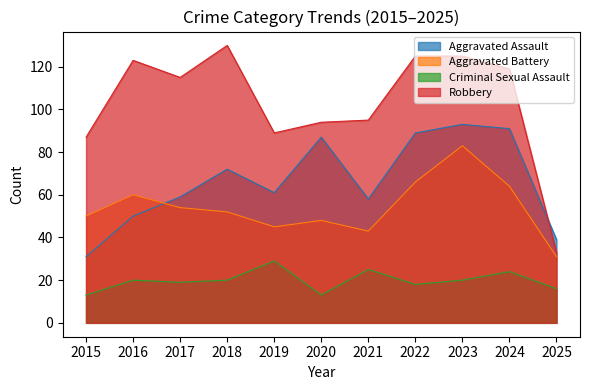

What is the average value of the Criminal Sexual Assault series?

20